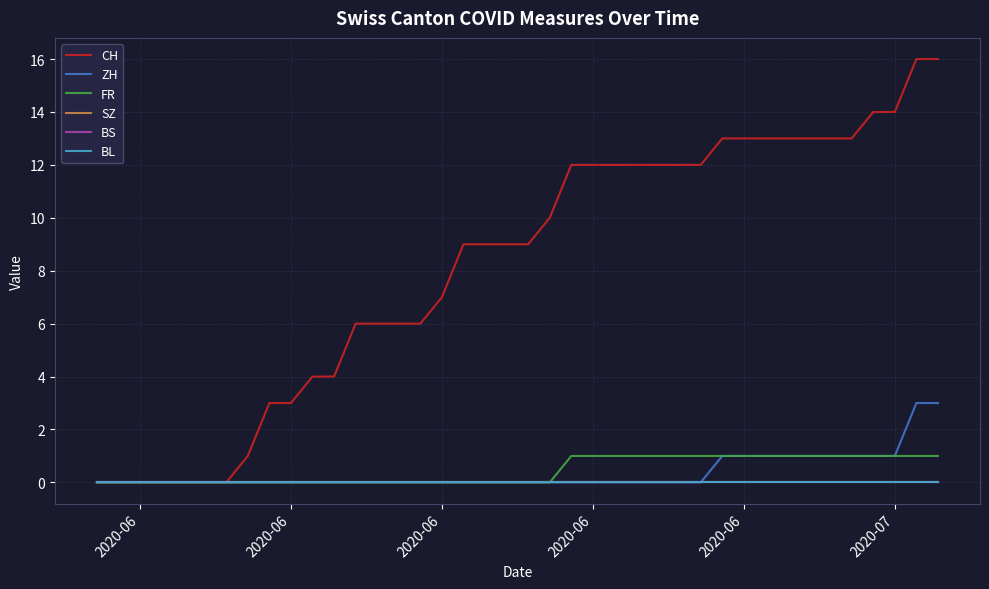

What is the greatest value displayed?

16